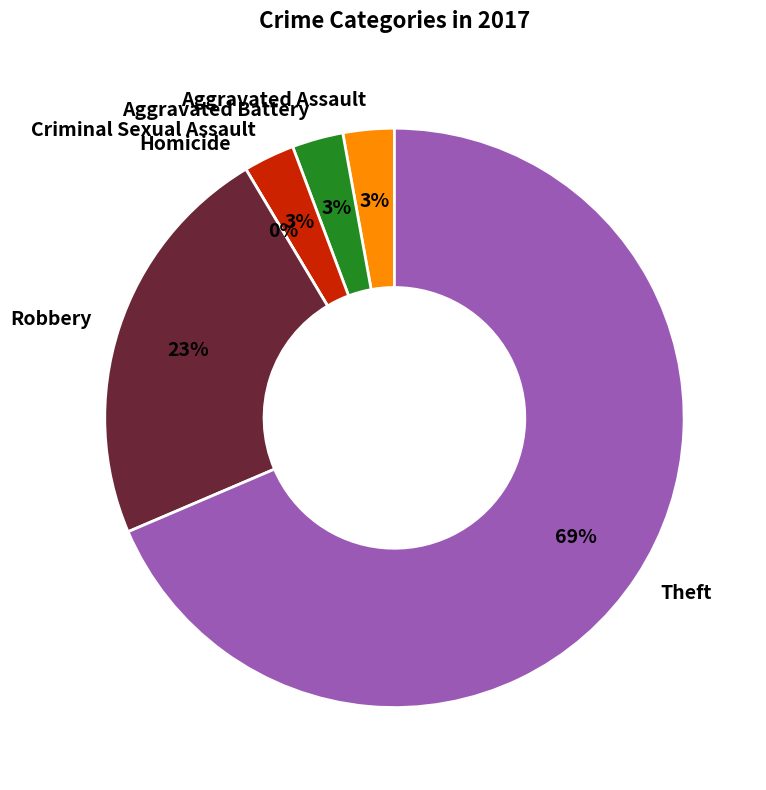

What is the change in value from Aggravated Battery to Homicide?

-1